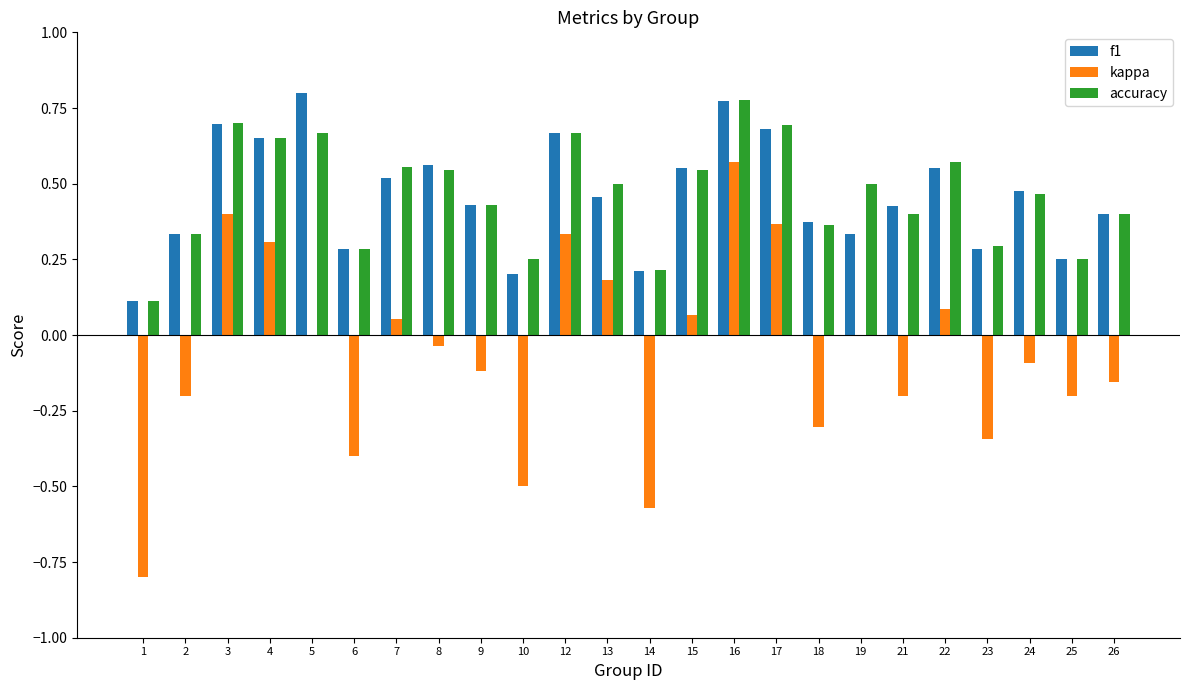

Which series changed the most between 3 and 8?

kappa